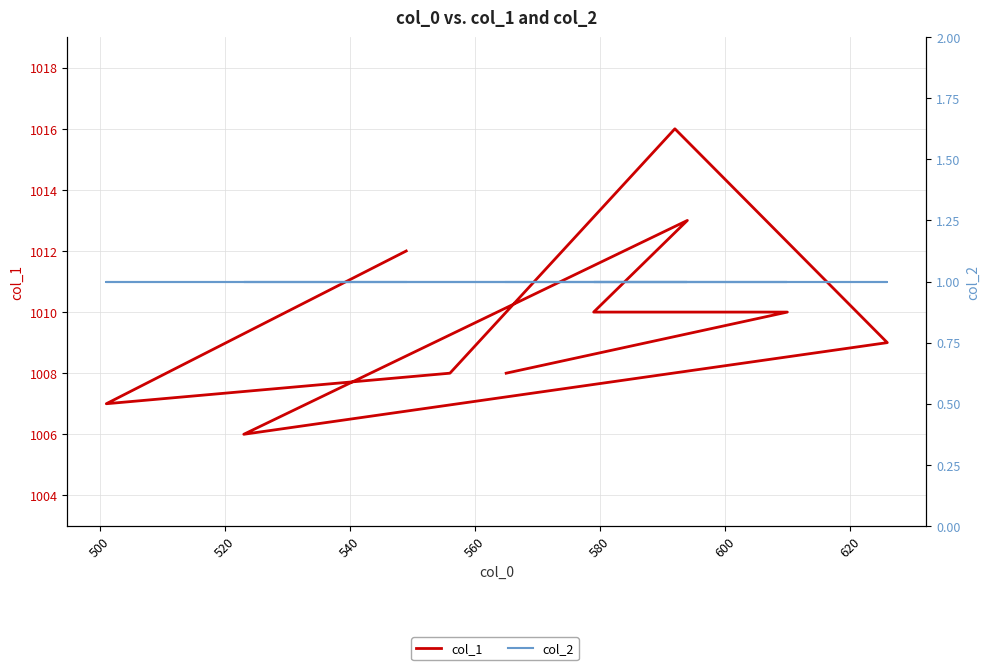

Does the chart display data point markers on the line(s)?

No